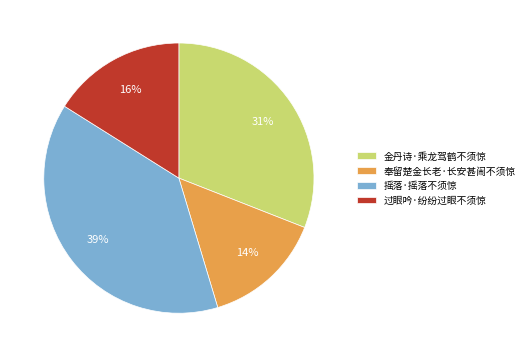

To the nearest percent, what percentage of the pie is 过眼吟·纷纷过眼不须惊?

16%